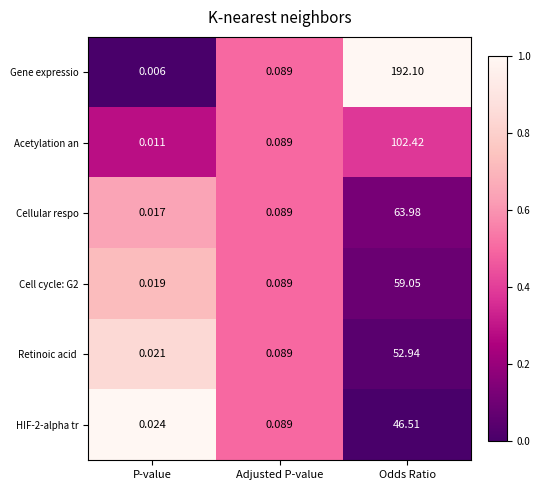

At which category is the sum across all series the highest?

Odds Ratio